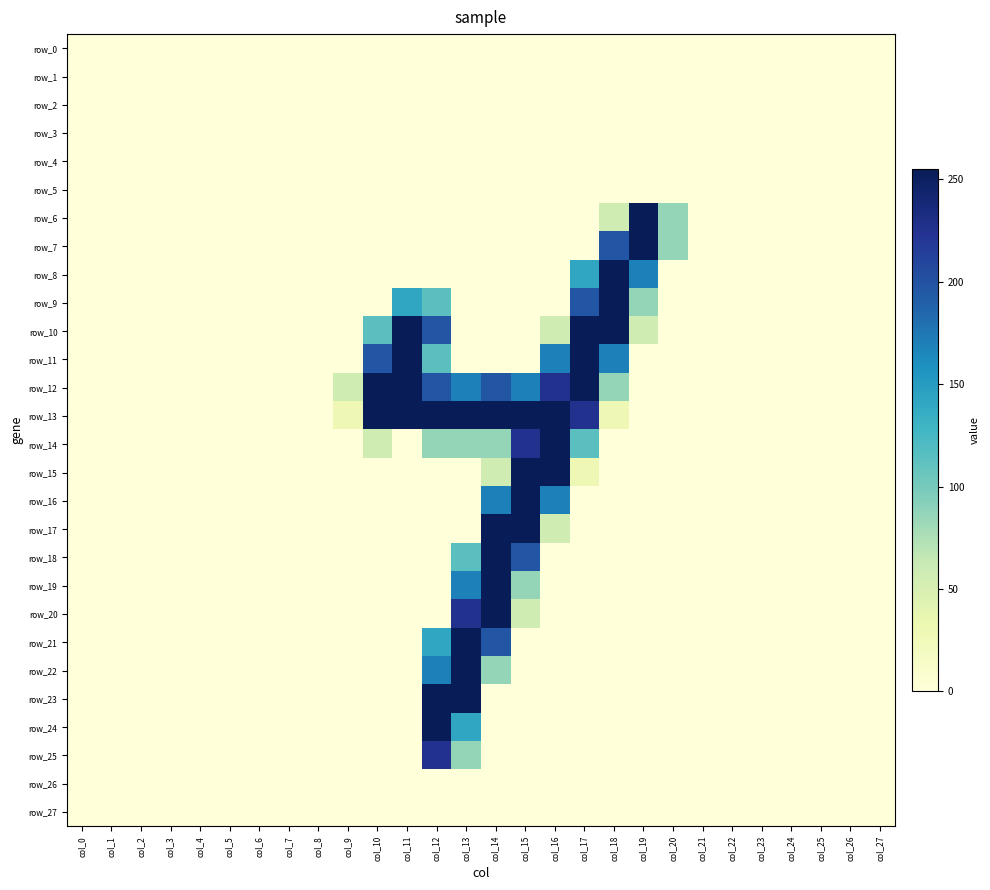

Which series has the widest spread of values?

row_6